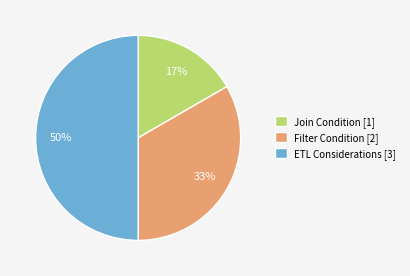

How many segments does this pie chart have?

3